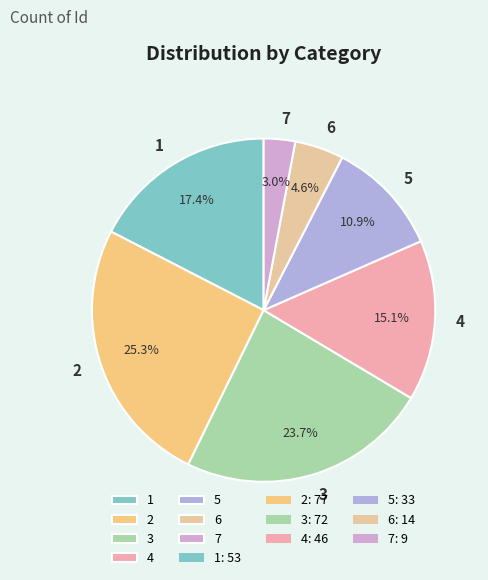

What percentage is the 4 slice, to the nearest percent?

15%